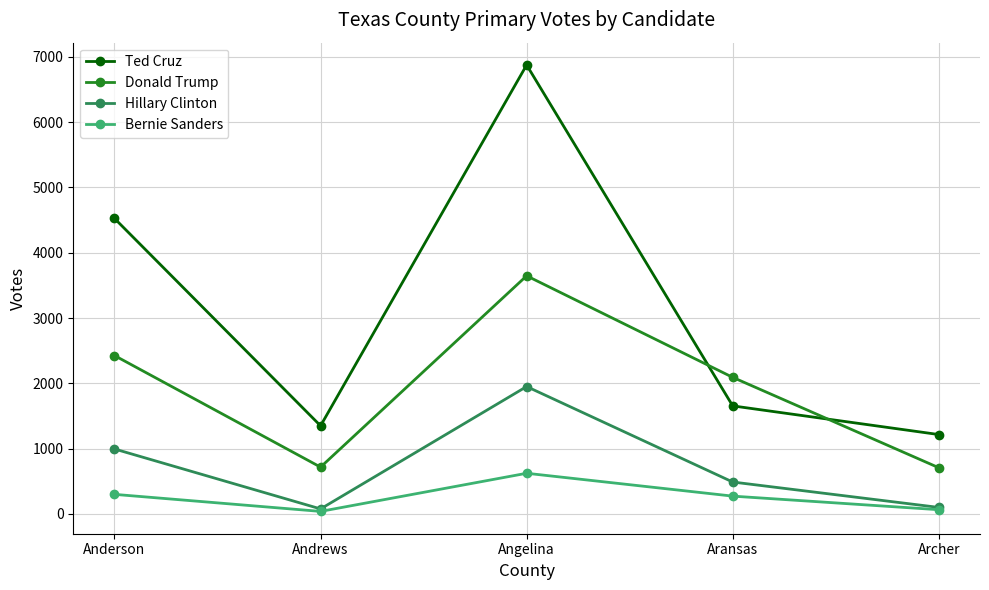

What is the approximate value of Ted Cruz at Angelina, to the nearest 100?

6900